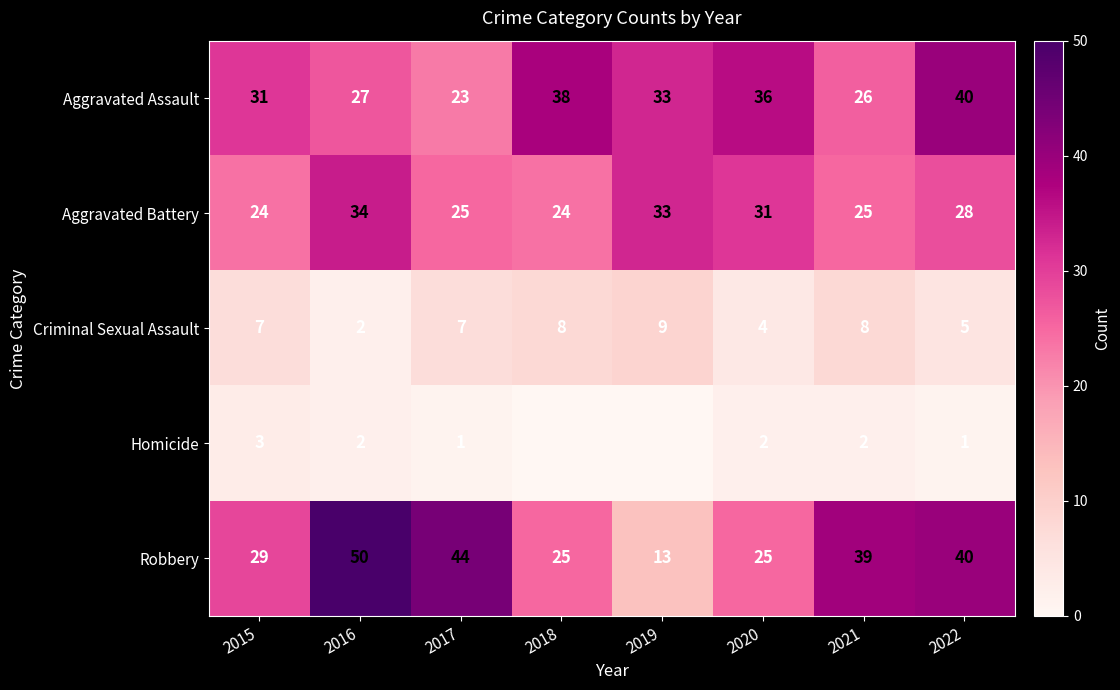

What is the greatest value displayed?

50